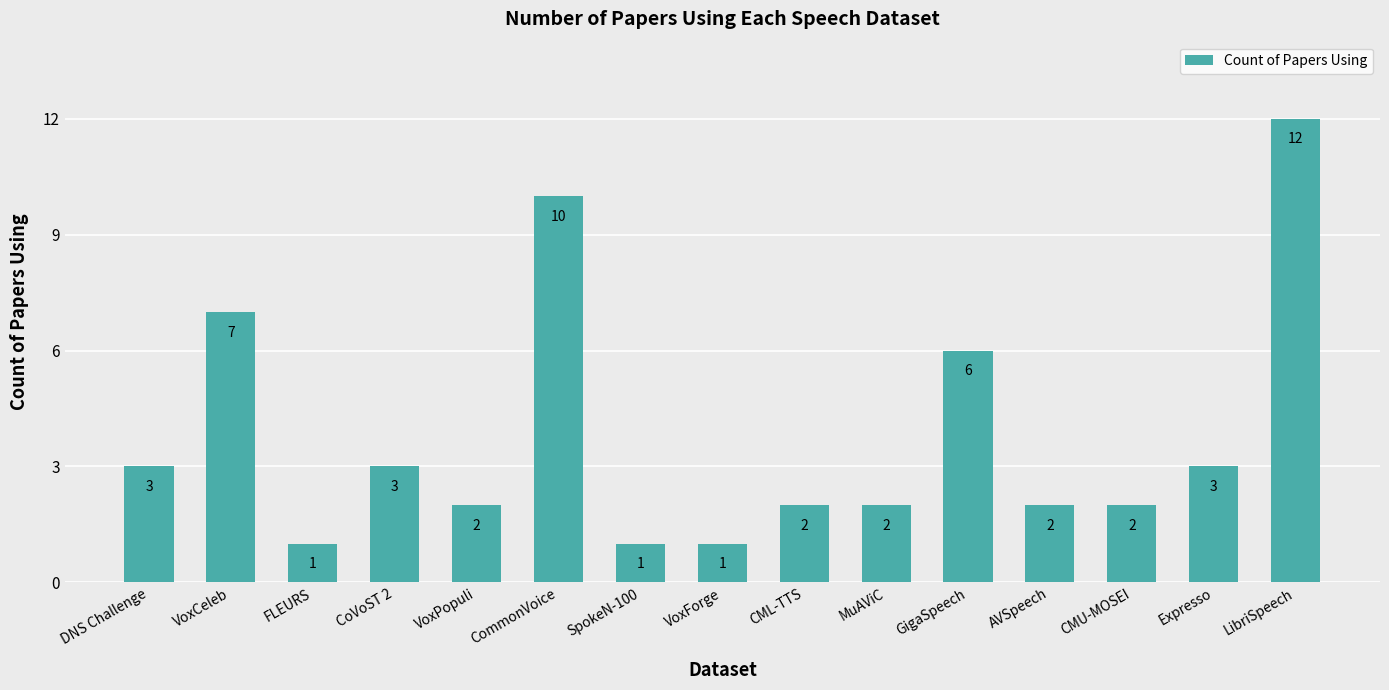

Where is the data nearest to the value 6?

GigaSpeech